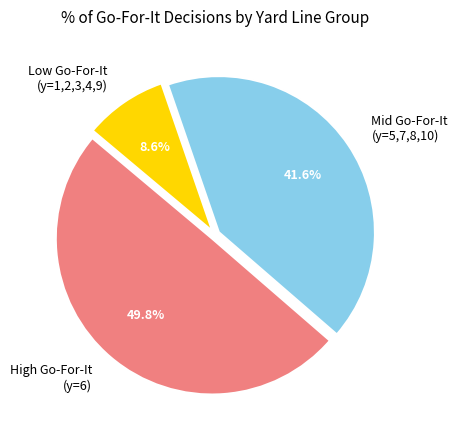

What is the total percentage of High Go-For-It (y=6) and Low Go-For-It (y=1,2,3,4,9)?

58.4%